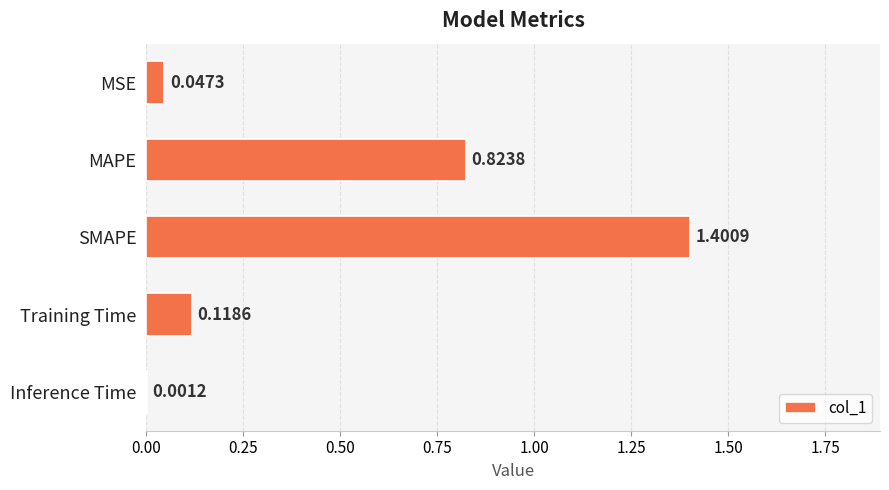

At which label is the value closest to 0?

Inference Time